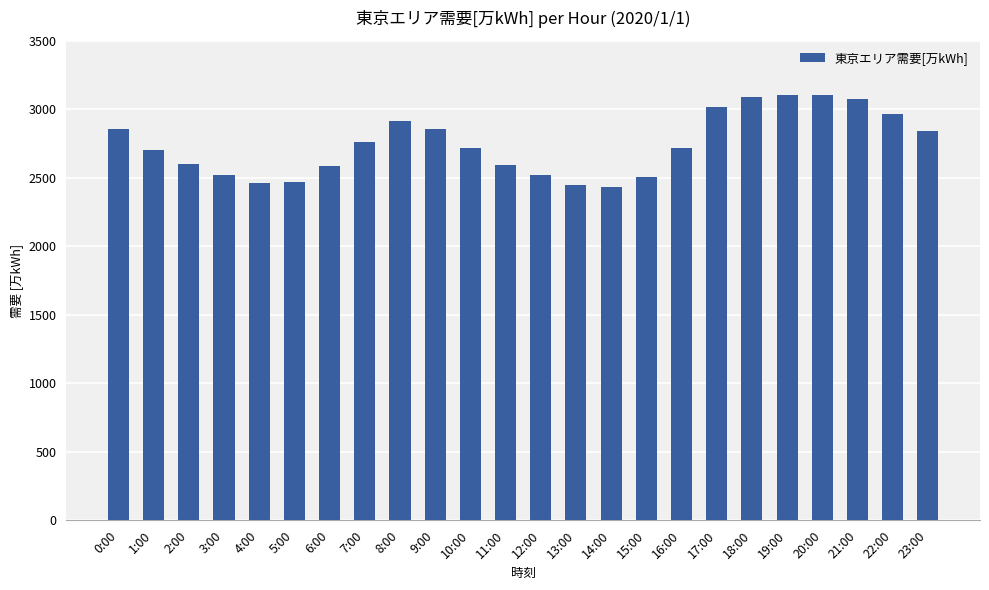

What is the change in value from 0:00 to 5:00?

-388